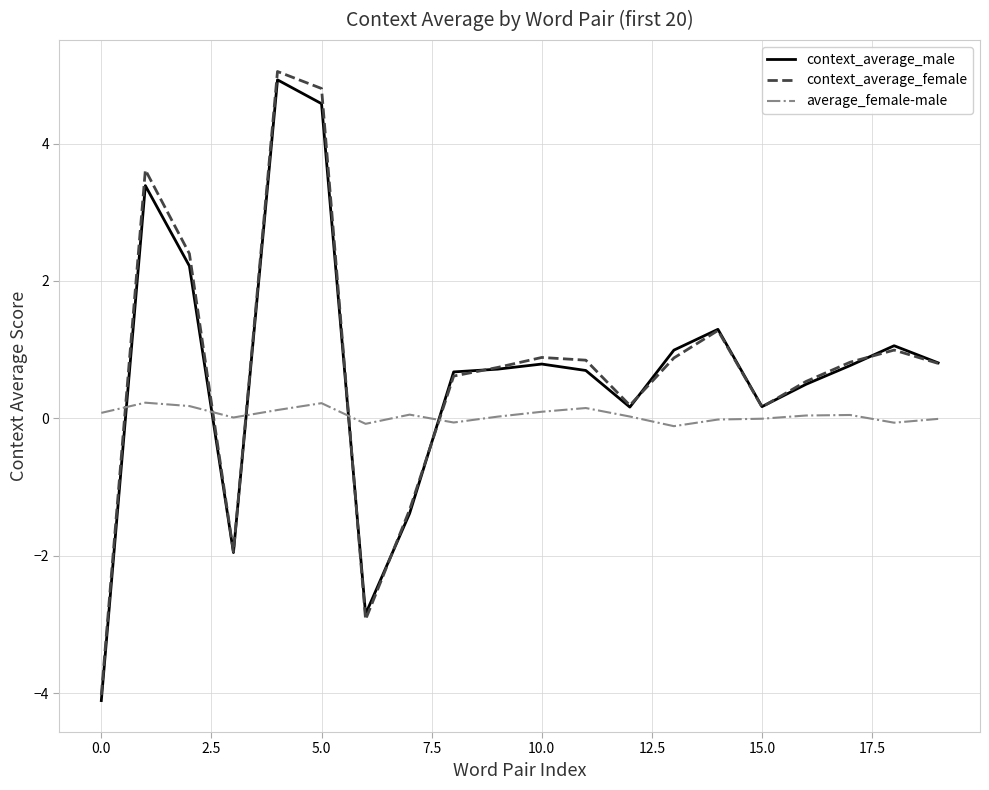

Count the number of categories in the chart.

20